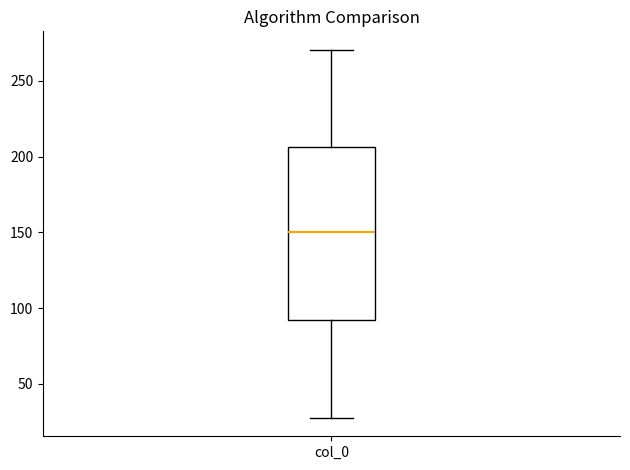

Where does the median line of the box for col_0 sit on the y-axis? The values are not printed on the chart, so give them approximately, as read against the axis.

150